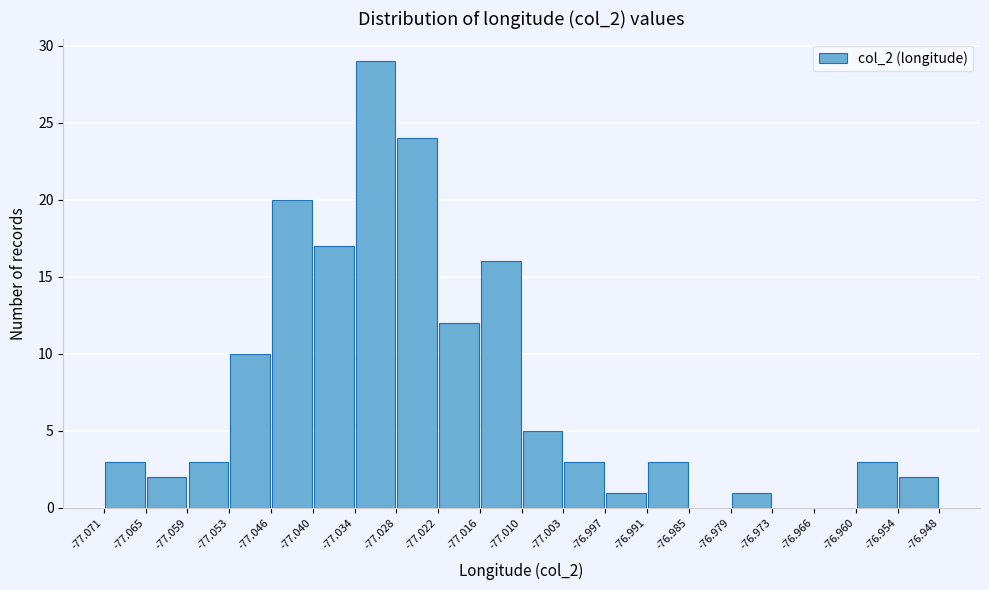

Reading left to right, list every bar in this chart as the range it spans on the x-axis followed by its height. The values are not printed on the chart, so give them approximately, as read against the axis.

-77.071 to -77.065: 3
-77.065 to -77.059: 2
-77.059 to -77.053: 3
-77.053 to -77.046: 10
-77.046 to -77.040: 20
-77.040 to -77.034: 17
-77.034 to -77.028: 29
-77.028 to -77.022: 24
-77.022 to -77.016: 12
-77.016 to -77.010: 16
-77.010 to -77.003: 5
-77.003 to -76.997: 3
-76.997 to -76.991: 1
-76.991 to -76.985: 3
-76.985 to -76.979: 0
-76.979 to -76.973: 1
-76.973 to -76.966: 0
-76.966 to -76.960: 0
-76.960 to -76.954: 3
-76.954 to -76.948: 2